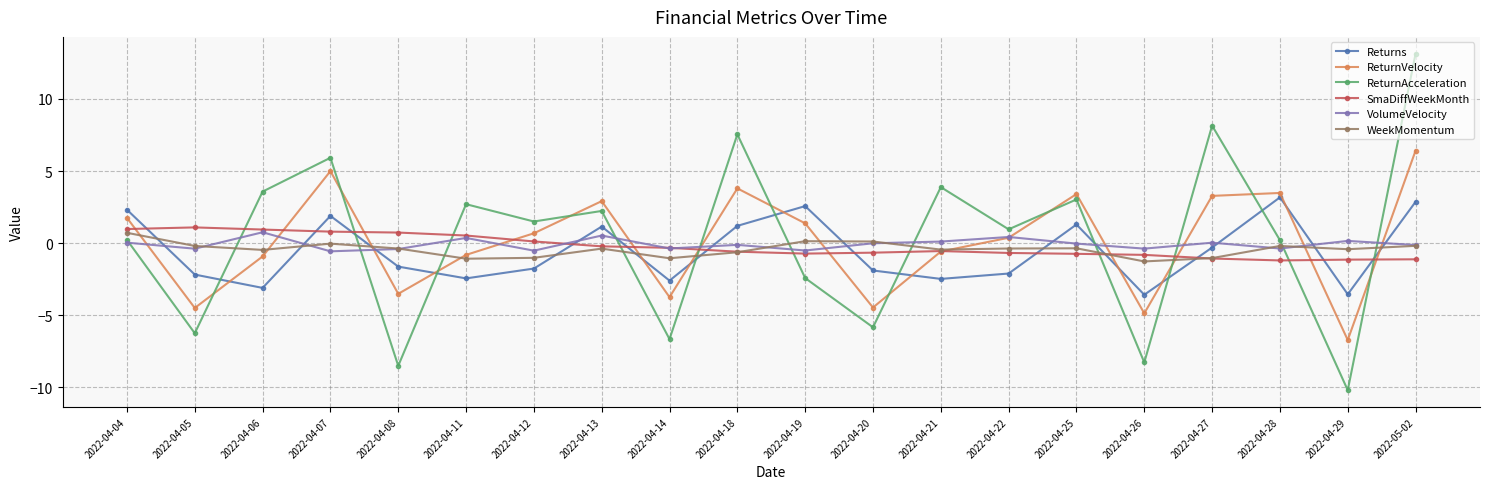

True or false: SmaDiffWeekMonth has a value of -1.2 at 2022-04-28.

True